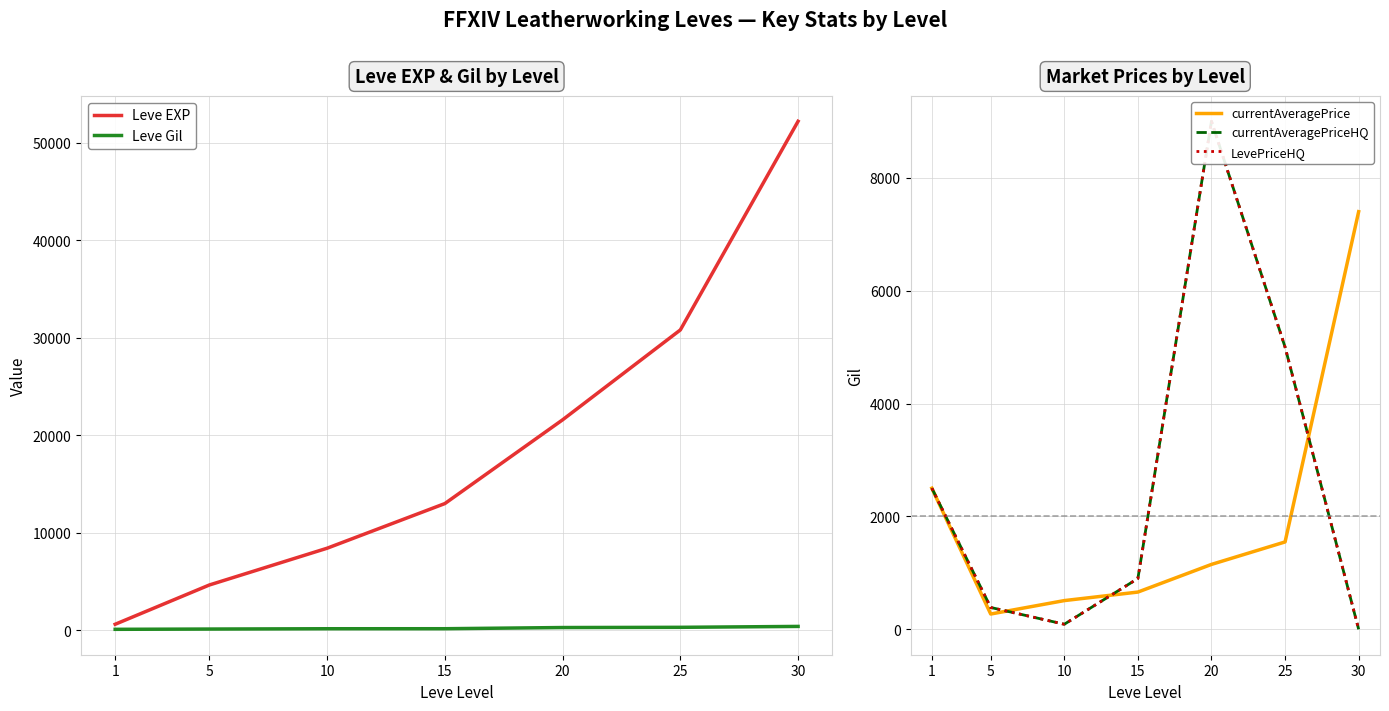

Is the value of Leve Gil at 30 greater than the value of currentAveragePrice at 25?

No